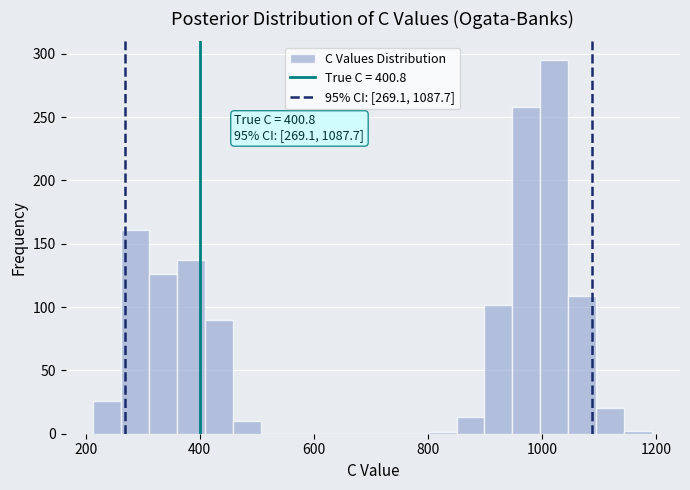

Around what value on the x-axis is the tallest bar? Give the approximate position of its centre, as read against the axis.

1020